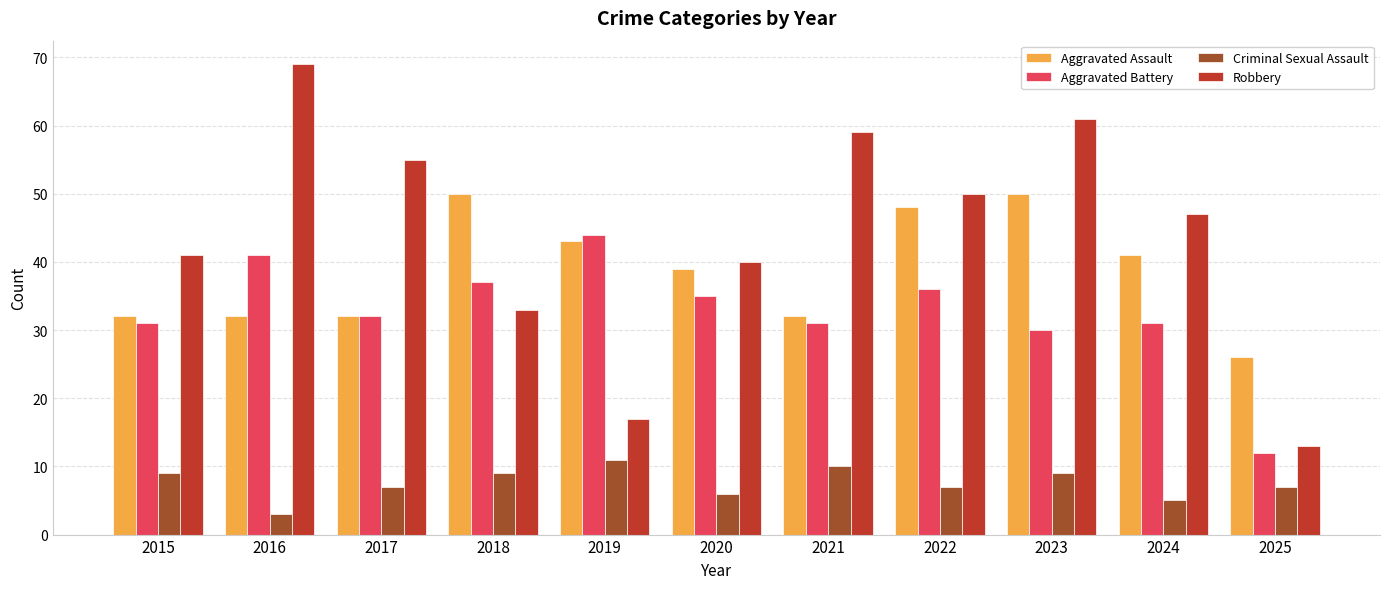

What is the average value of the Aggravated Assault series?

39